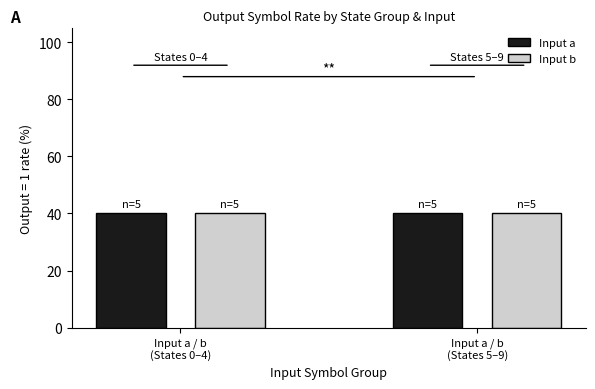

The input_a series shows 0 at 18. True or false?

False